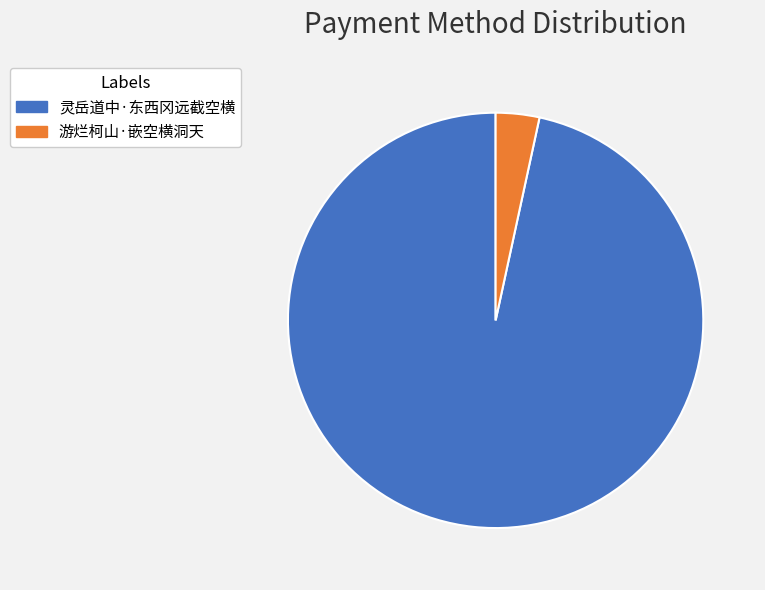

Do 灵岳道中·东西冈远截空横 and 游烂柯山·嵌空横洞天 together represent more than half of the pie?

Yes